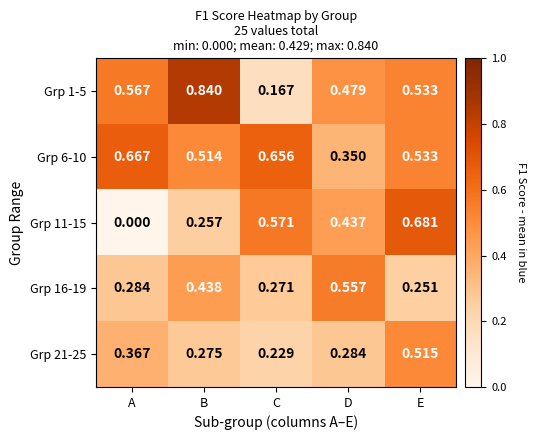

At which category is the sum across all series the highest?

E